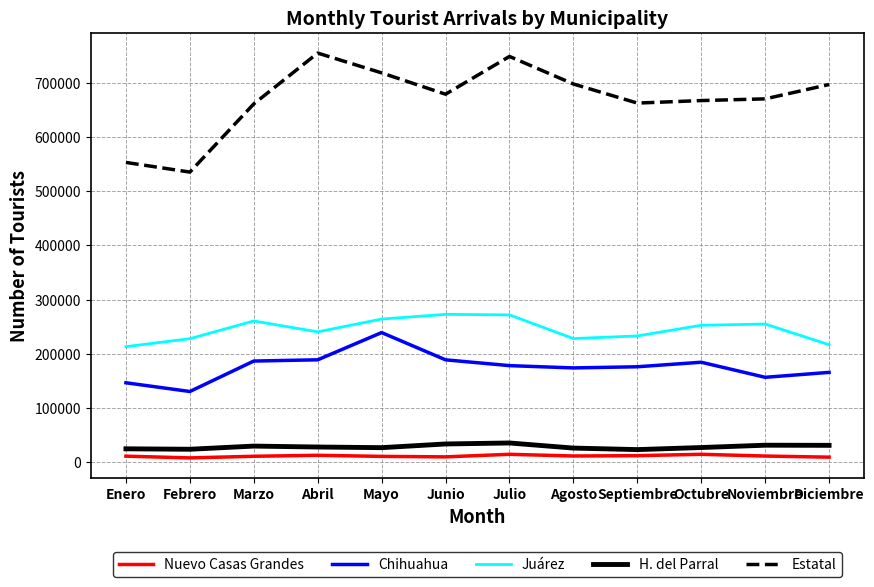

What is the maximum value shown in the chart?

755404